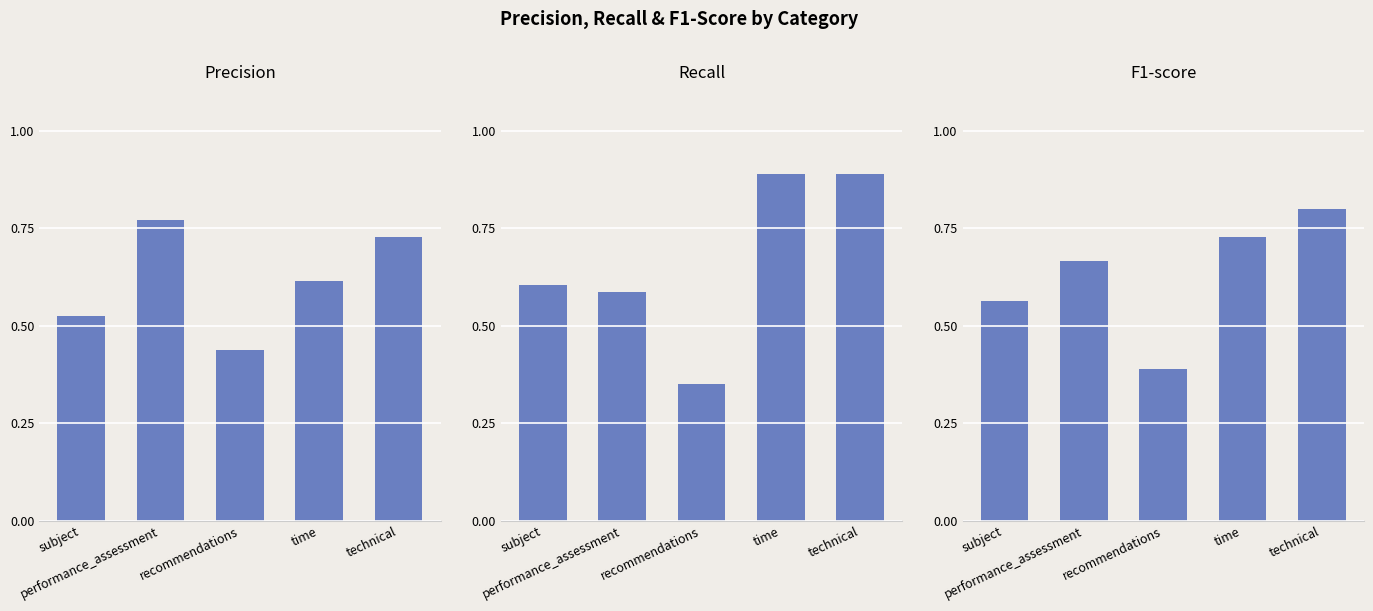

List the series in order of their peak value, lowest first.

precision, f1-score, recall